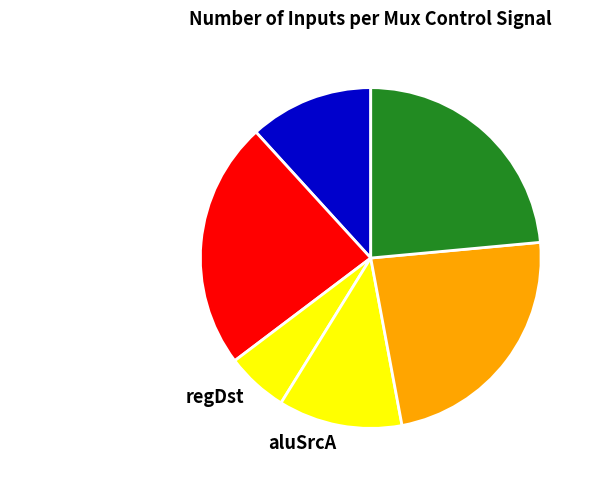

Count the number of slices in the pie.

6